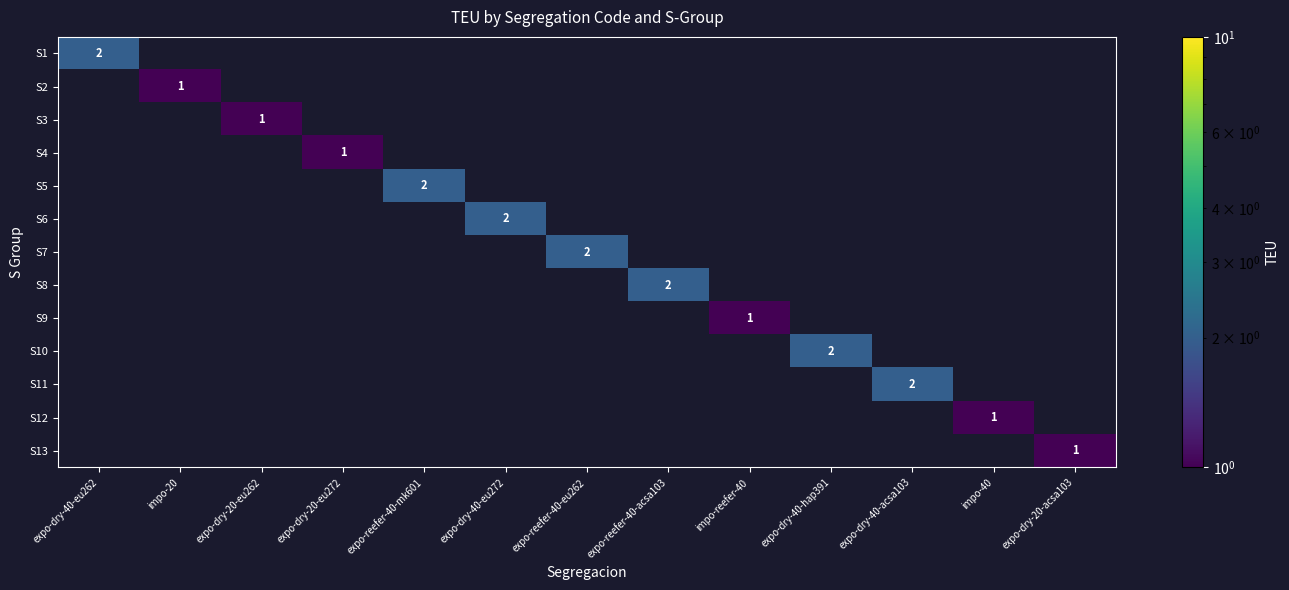

Is it true that S9 equals 0 at impo-40?

True